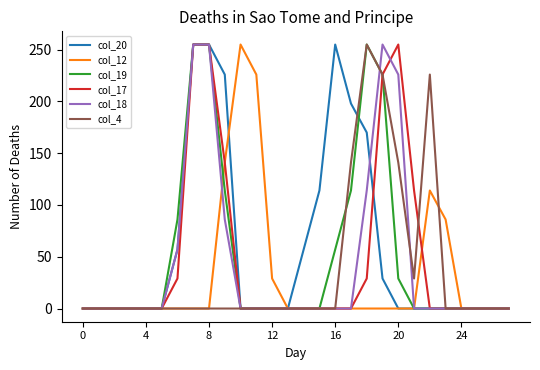

What is the maximum value shown in the chart?

255